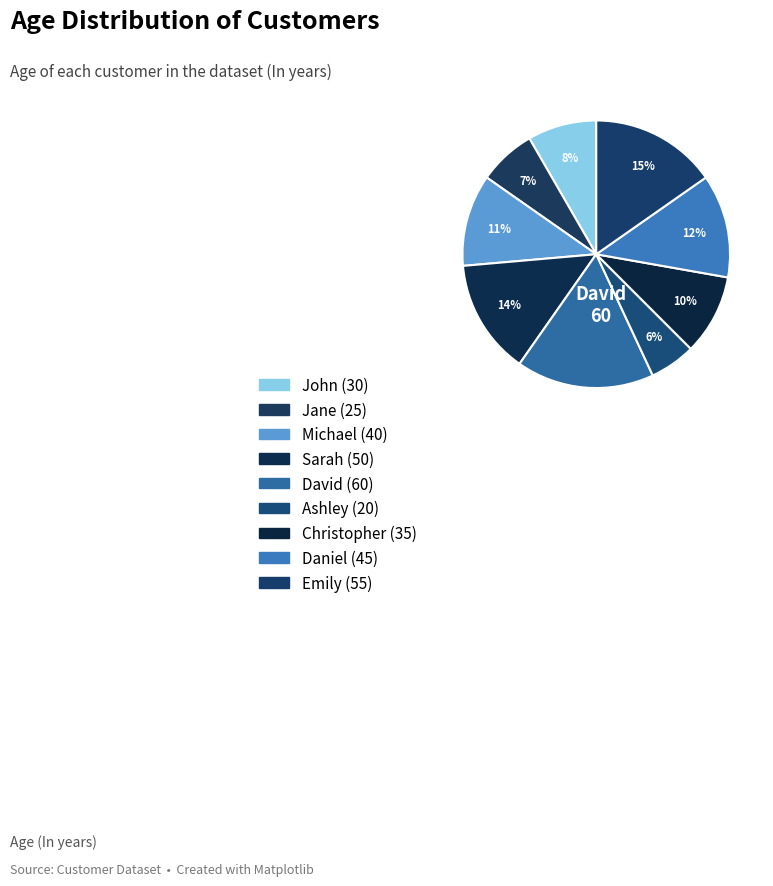

What percentage do Ashley and David together represent?

22.2%